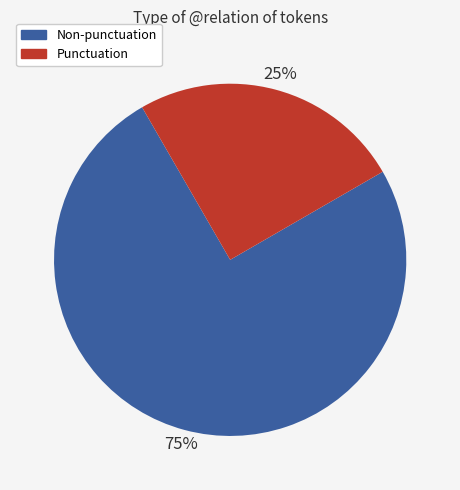

Does any single category account for the majority?

Yes